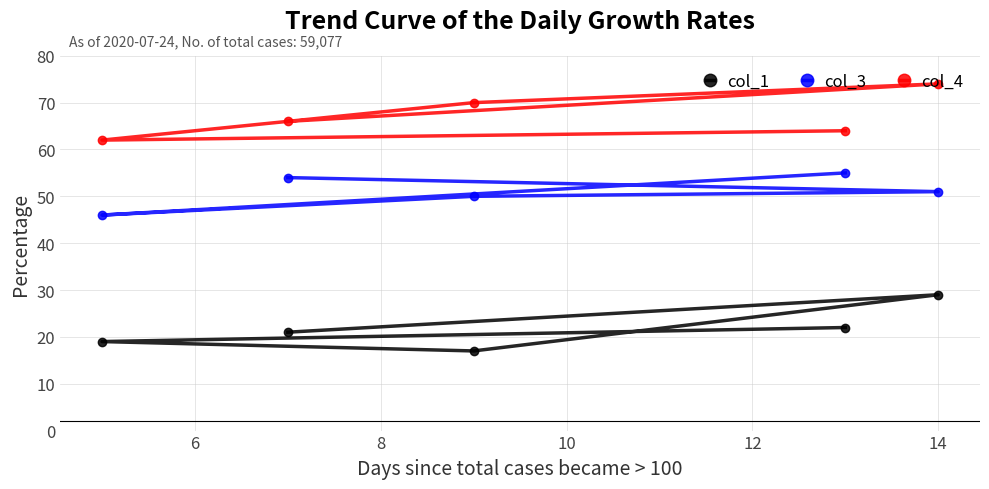

Reading left to right, extract all data points from this chart.

col_1: 19	21	17	22	29
col_3: 46	54	50	55	51
col_4: 62	66	70	64	74